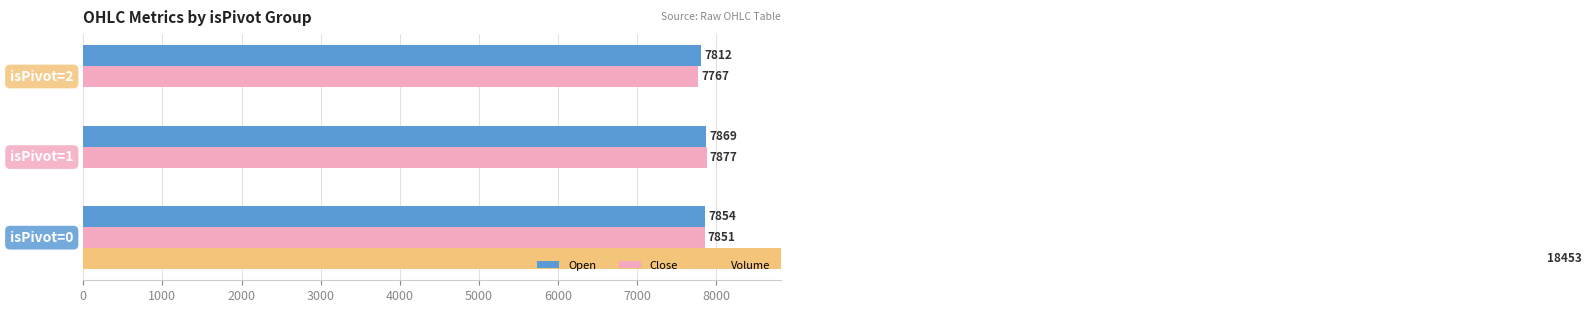

List the series in order of their peak value, highest first.

Volume, Close, Open